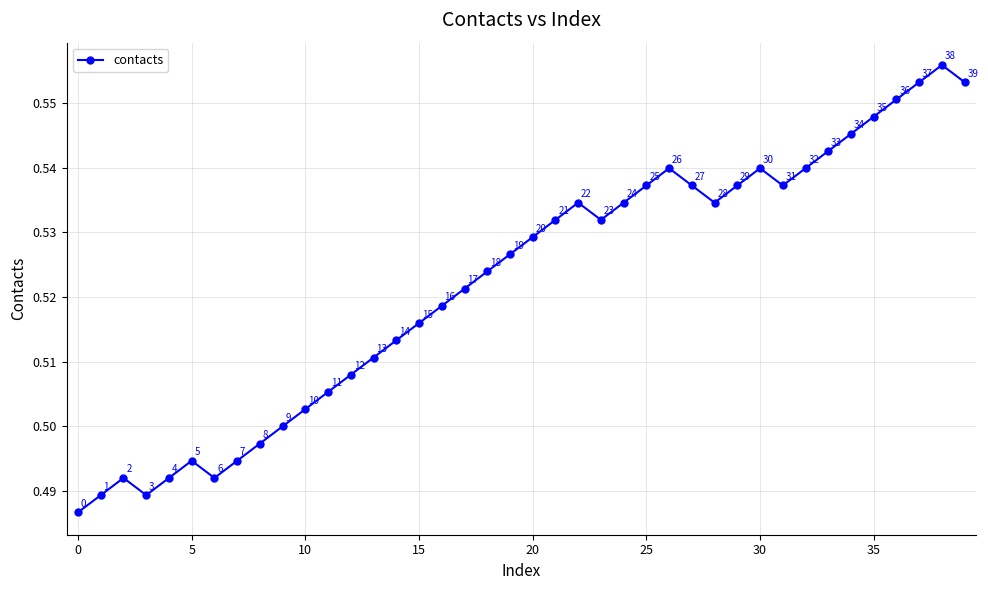

Count the values in the range 0 to 1.

40